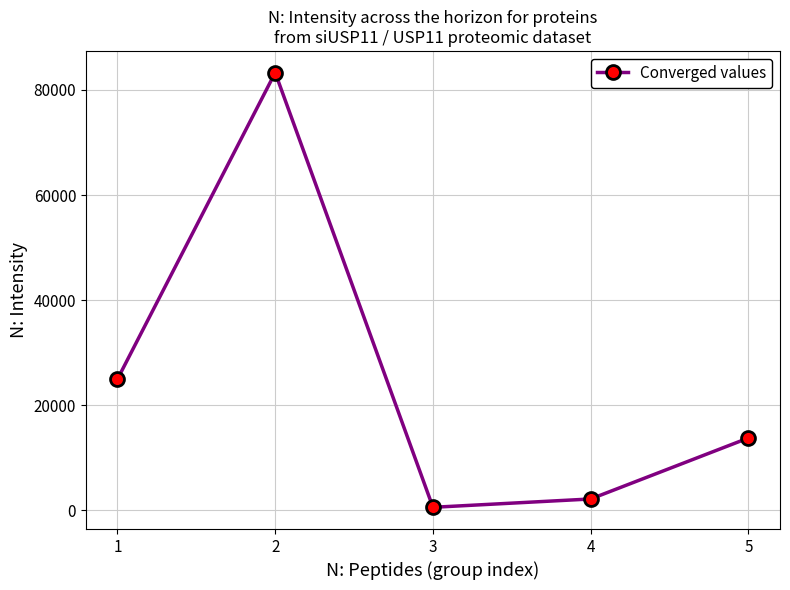

Does the chart display data point markers on the line(s)?

Yes